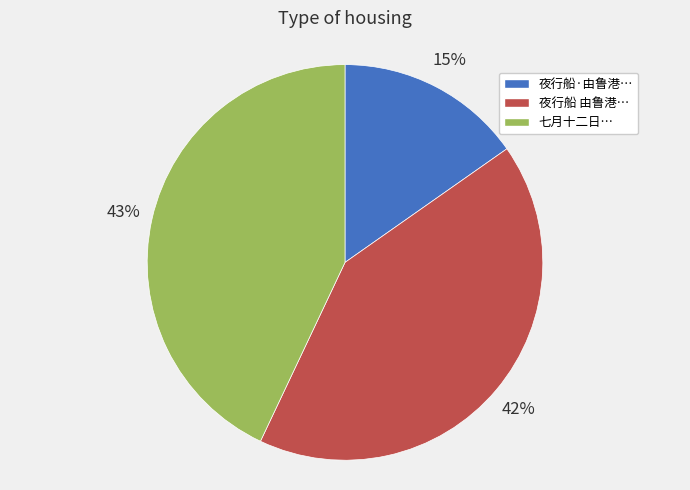

The 七月十二日… slice represents 29% of the pie. True or false?

False